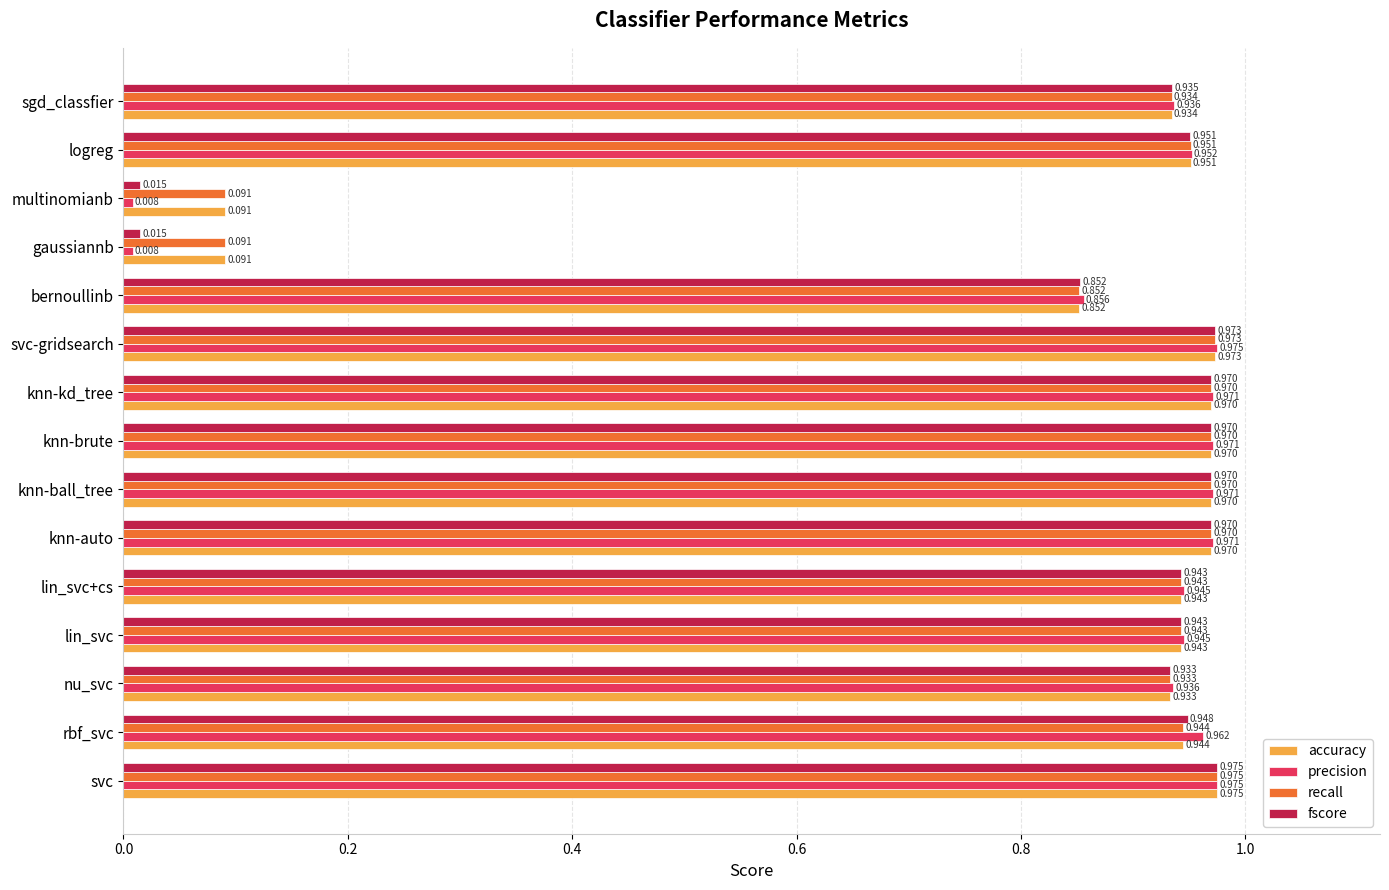

At which category is the sum across all series the highest?

svc